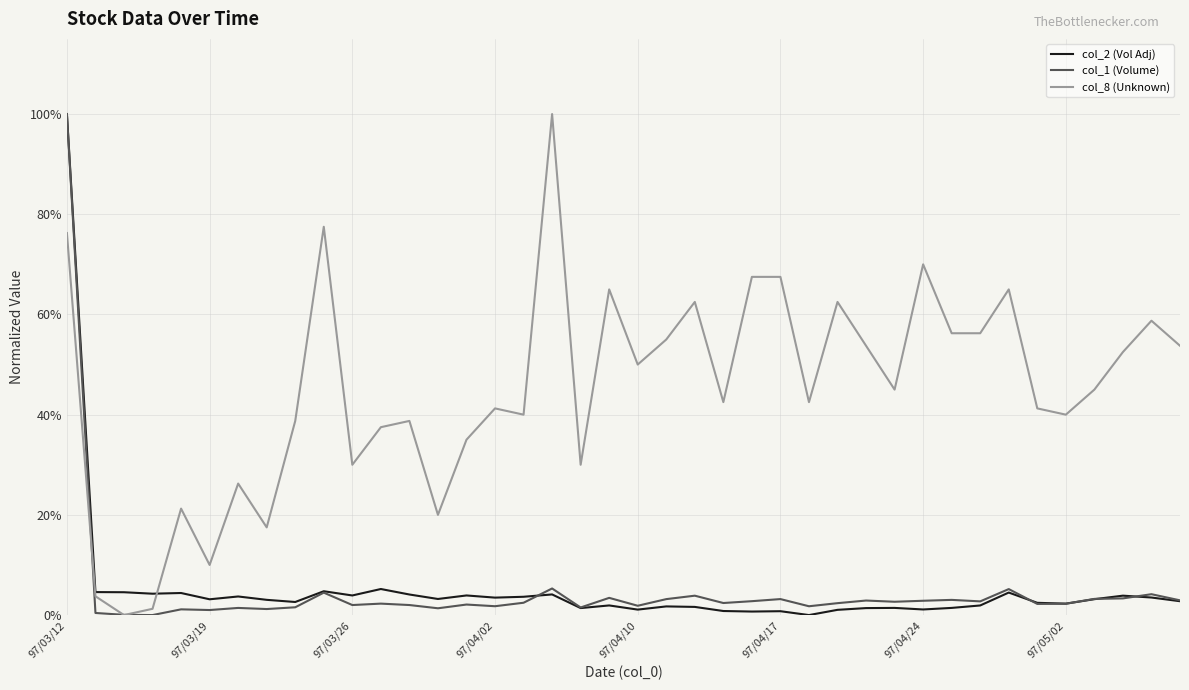

What is the maximum value for col_8 (Unknown)?

100.0